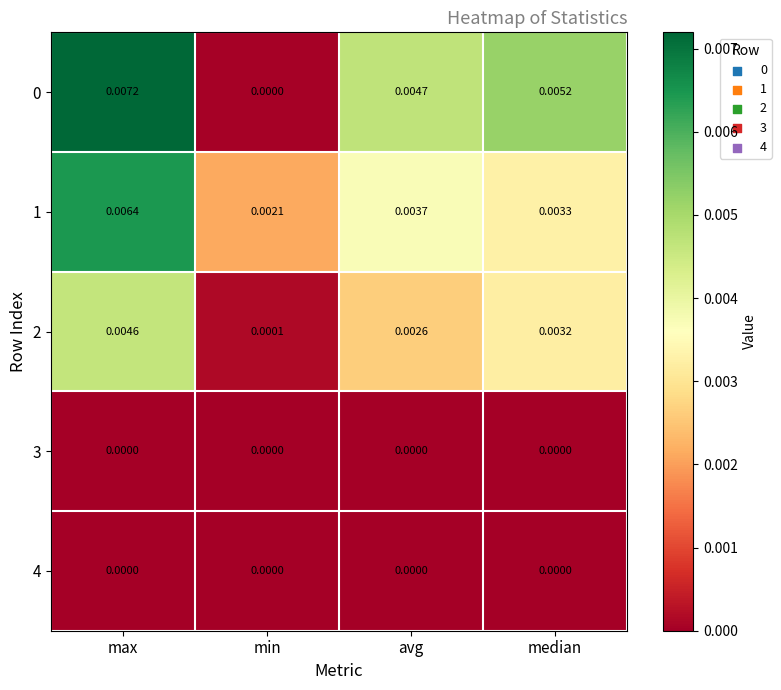

At which label does 0 reach its peak?

max